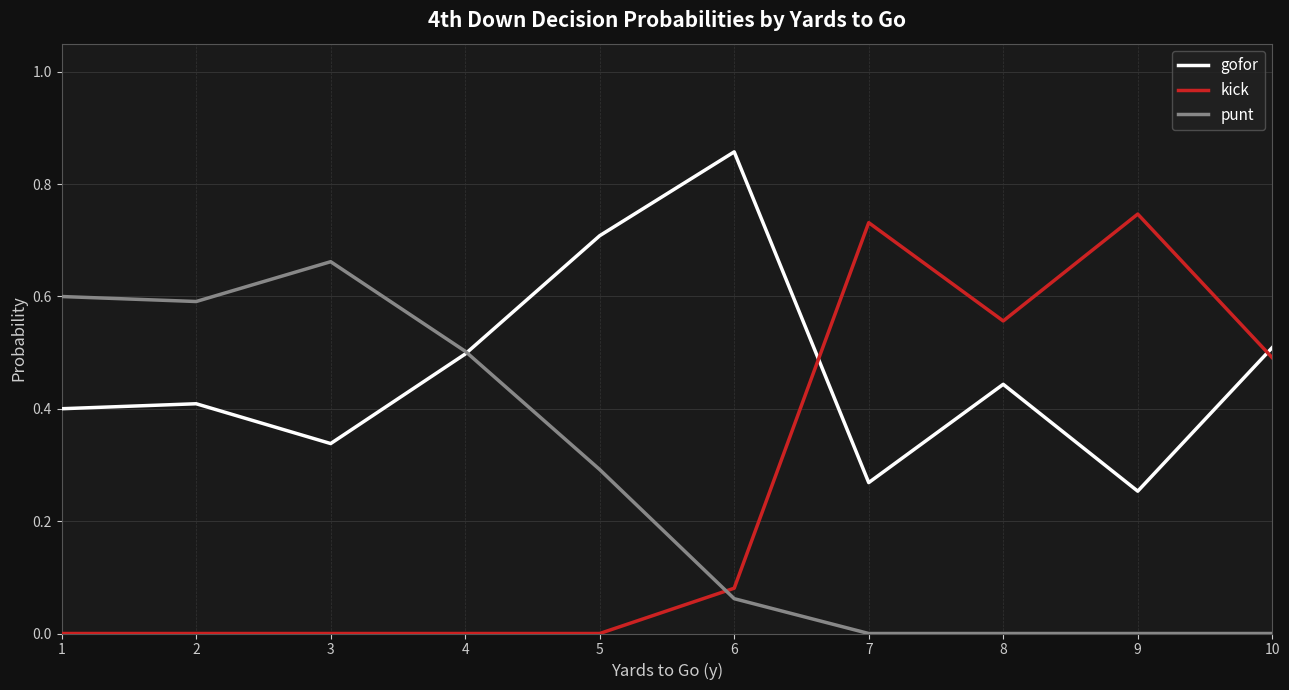

Rank the series at 5 from highest to lowest value.

gofor, punt, kick